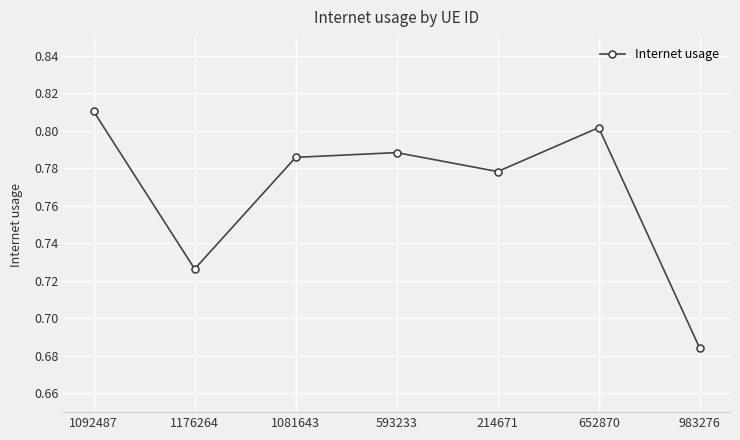

How many points are higher than both their immediate neighbors (excluding endpoints)?

2